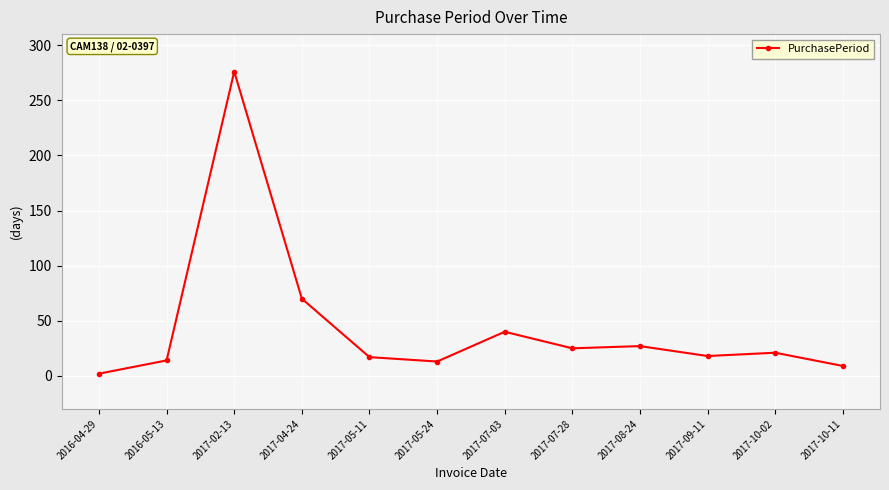

Which label corresponds to the largest value in the chart?

2017-02-13